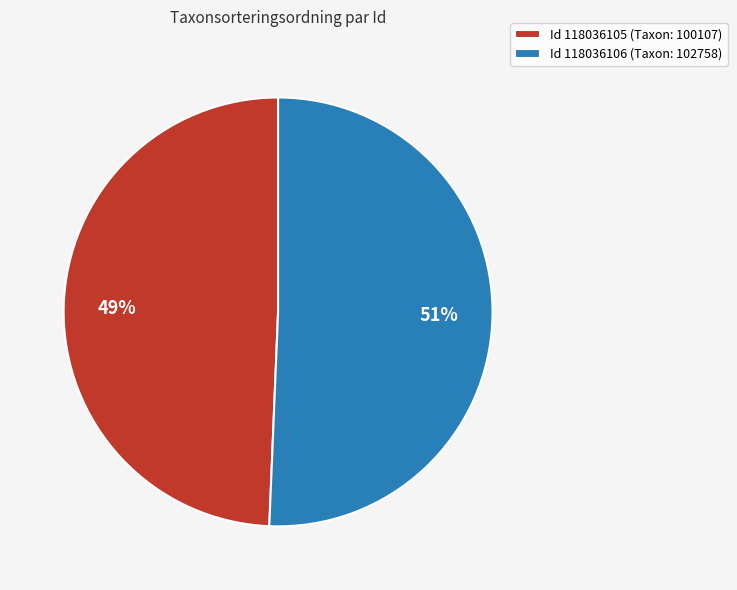

To the nearest percent, what portion does Id 118036106 (Taxon: 102758) represent?

51%